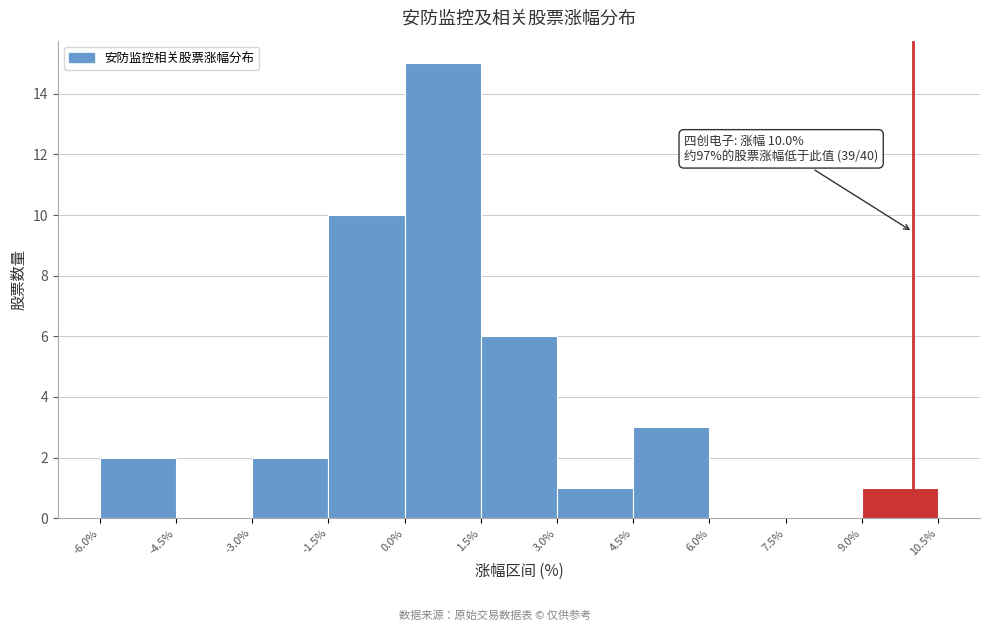

Which range on the x-axis has the tallest bar?

0.0% to 1.5%